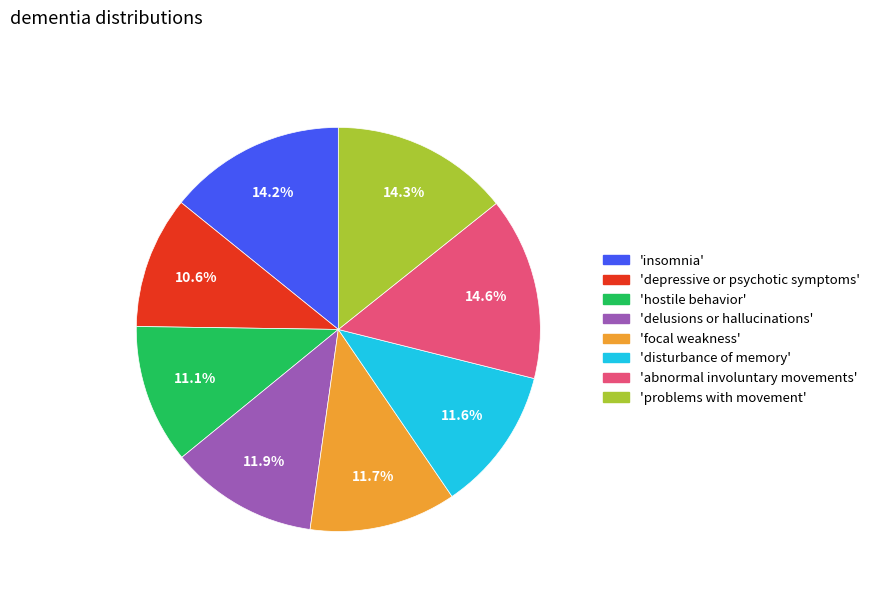

Which has a higher value, 'hostile behavior' or 'abnormal involuntary movements'?

'abnormal involuntary movements'